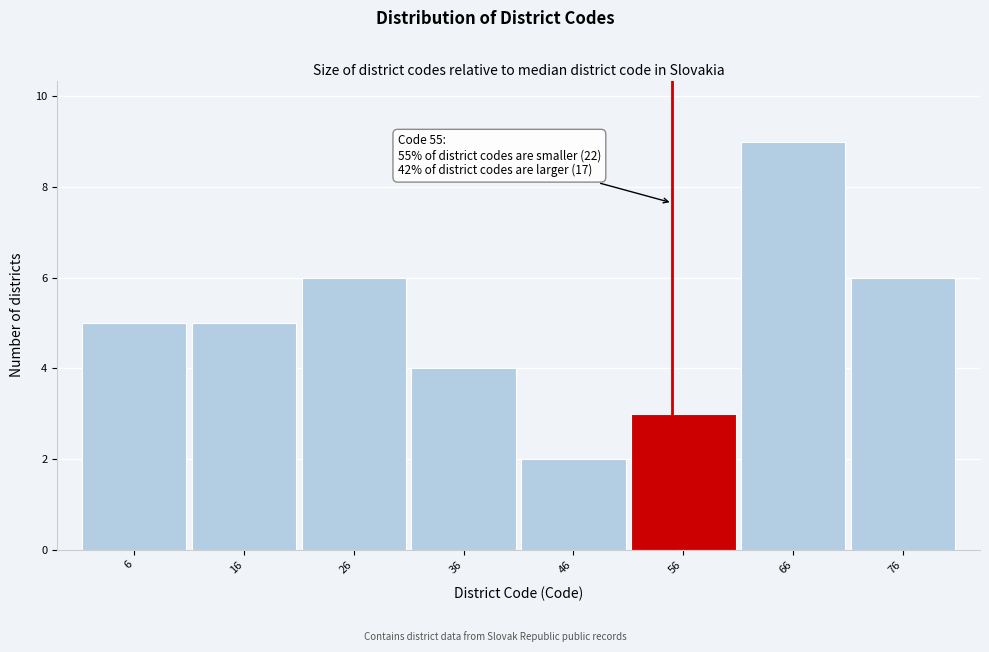

Over which range of the x-axis is the bar tallest?

61 to 71